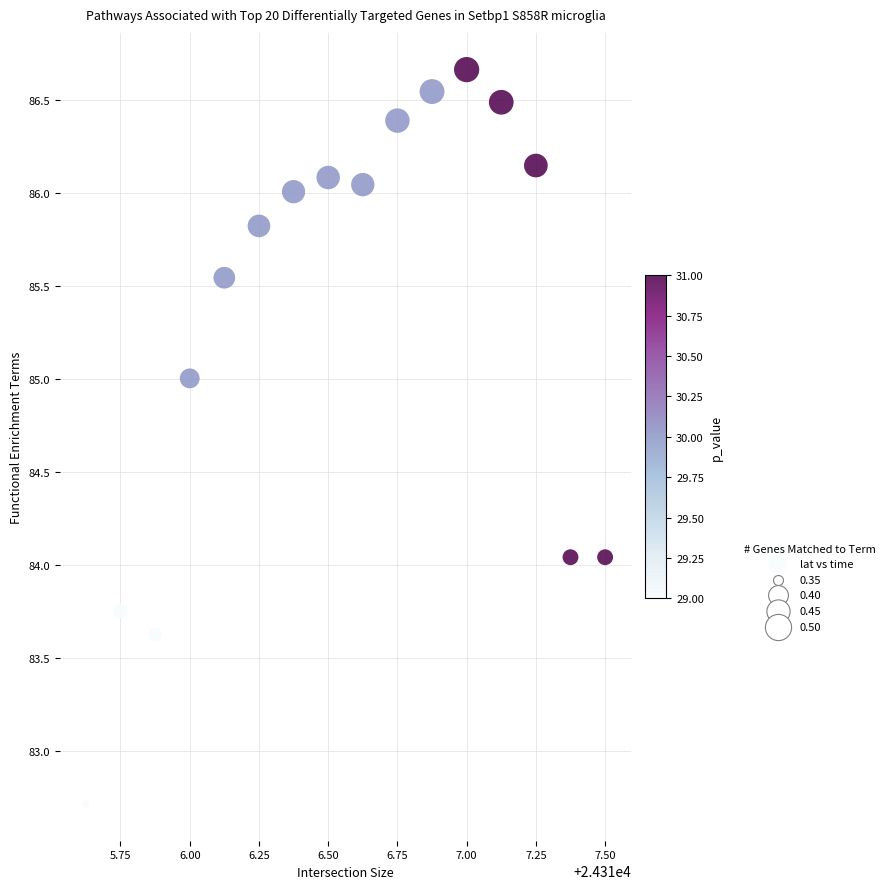

What is the range of X values (max minus min)?

1.9